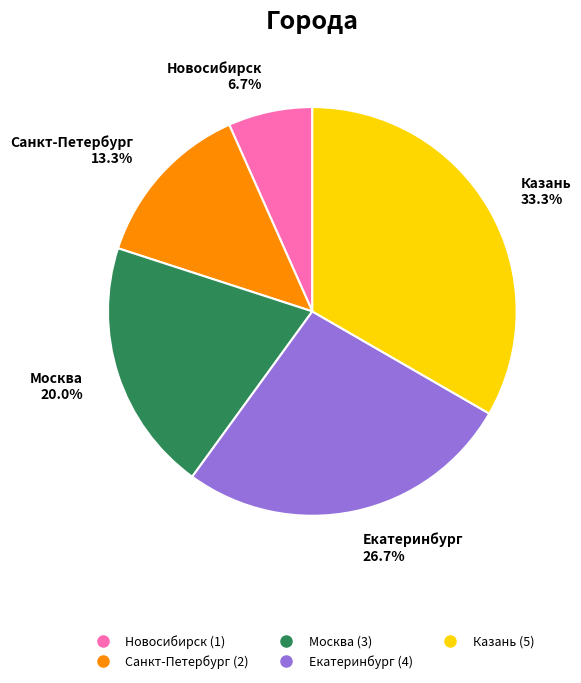

Combined, what portion of the pie is Новосибирск and Санкт-Петербург?

20.0%